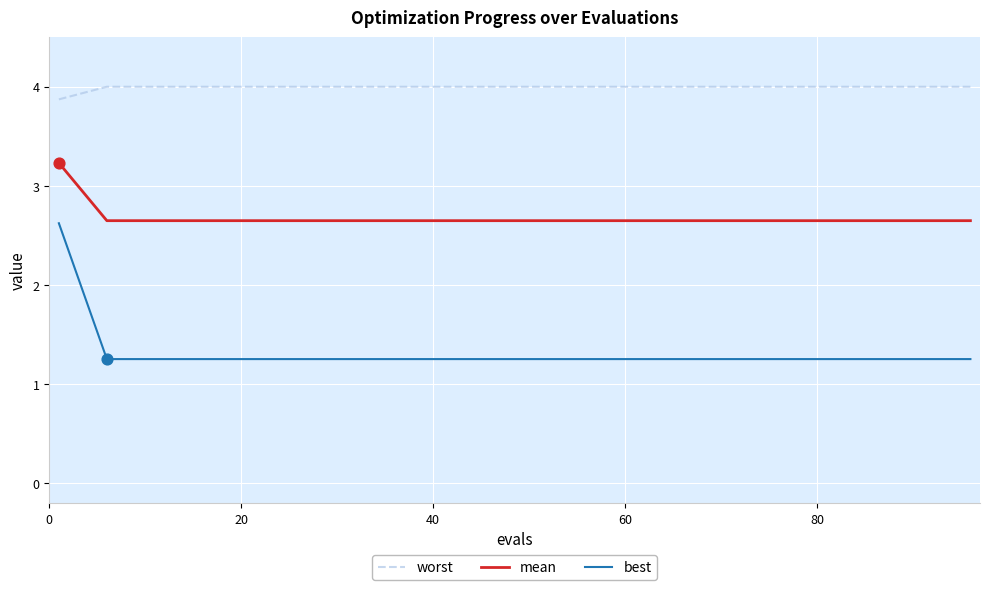

Which series has the largest total across all categories?

worst